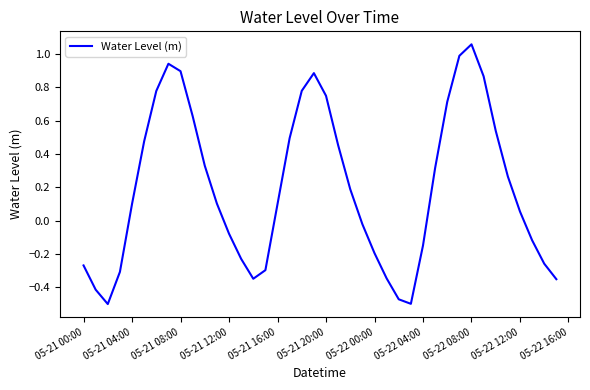

What is the difference between the maximum and minimum values?

1.6